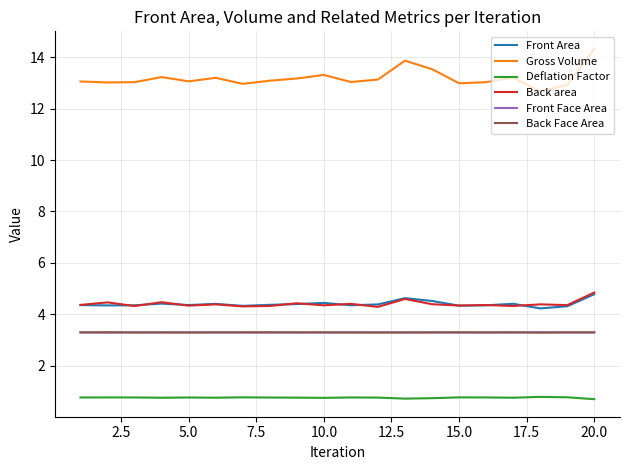

Which series has the widest spread of values?

Gross Volume